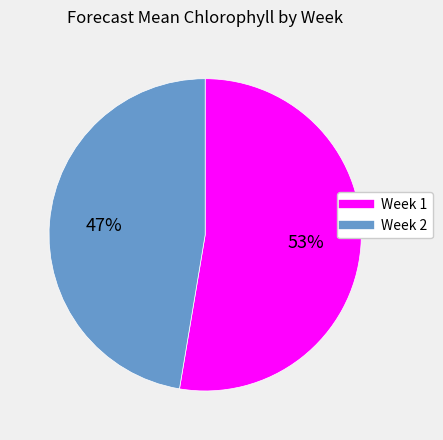

To the nearest percent, what is the combined percentage of Week 2 and Week 1?

100%